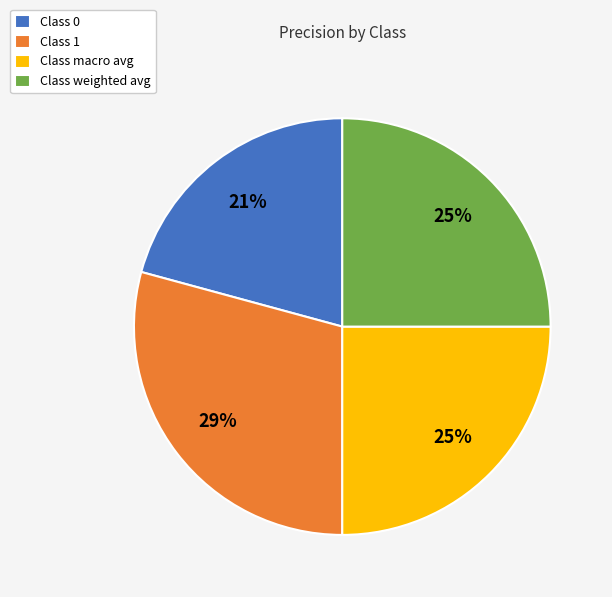

Does any single category account for the majority?

No